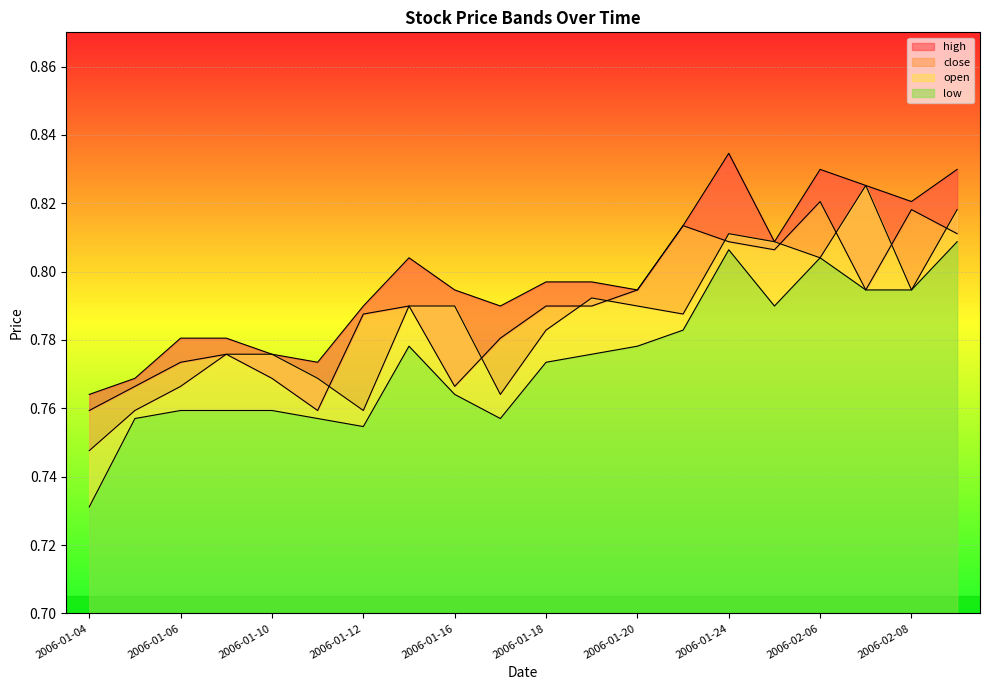

What position from the left is 2006-01-16?

9